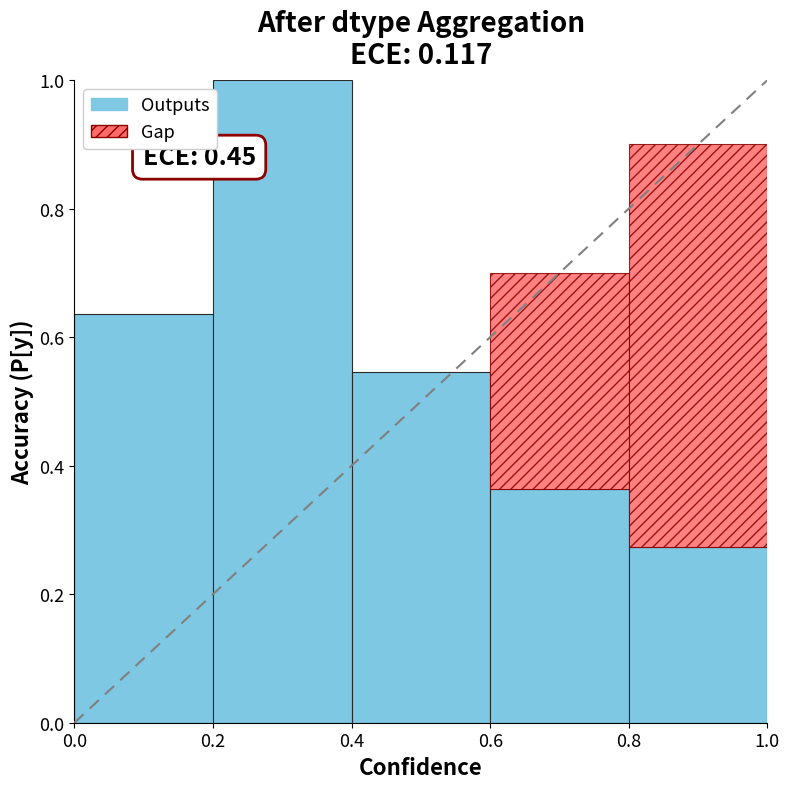

What is the approximate value at 0.2?

1.0